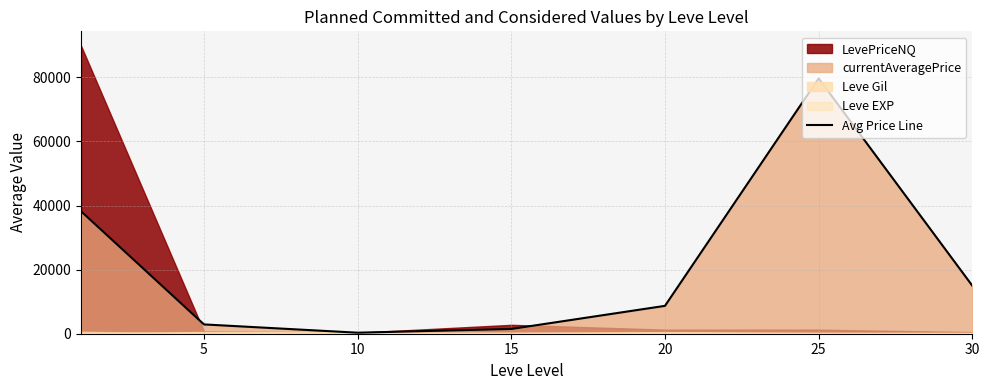

What is the difference between the second highest and minimum values?

37906